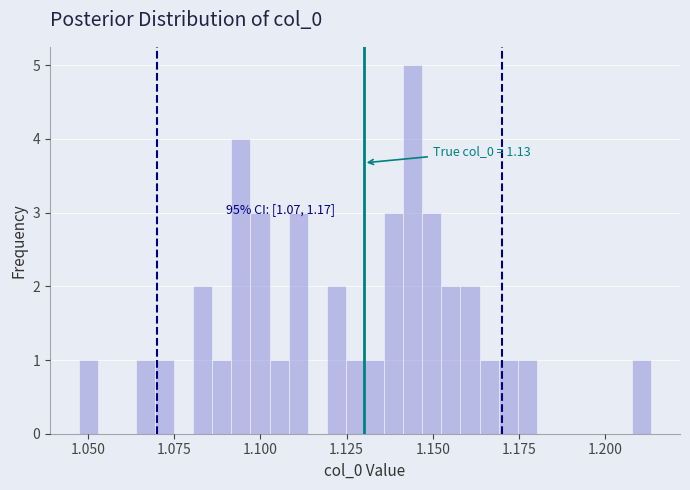

Read against the x-axis, roughly where is the centre of the tallest bar?

1.145